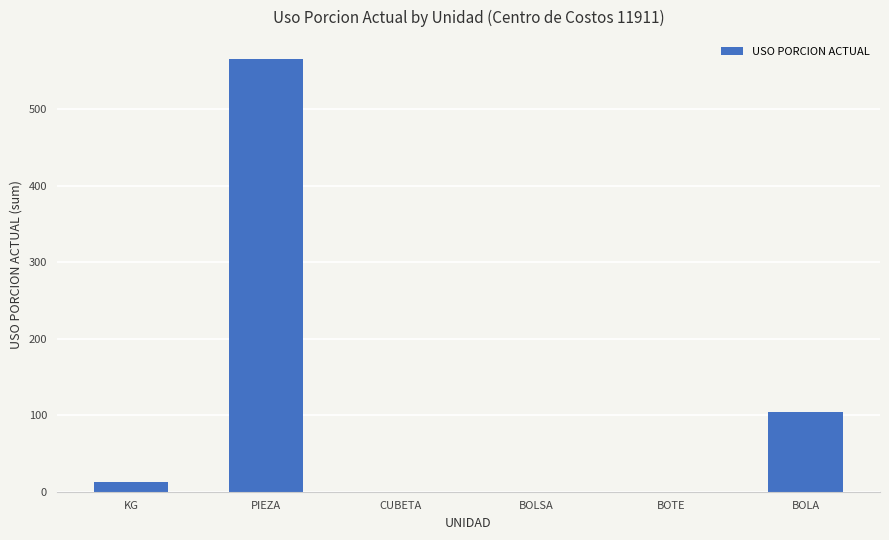

The chart shows a value of 34.0 at BOLA. True or false?

False